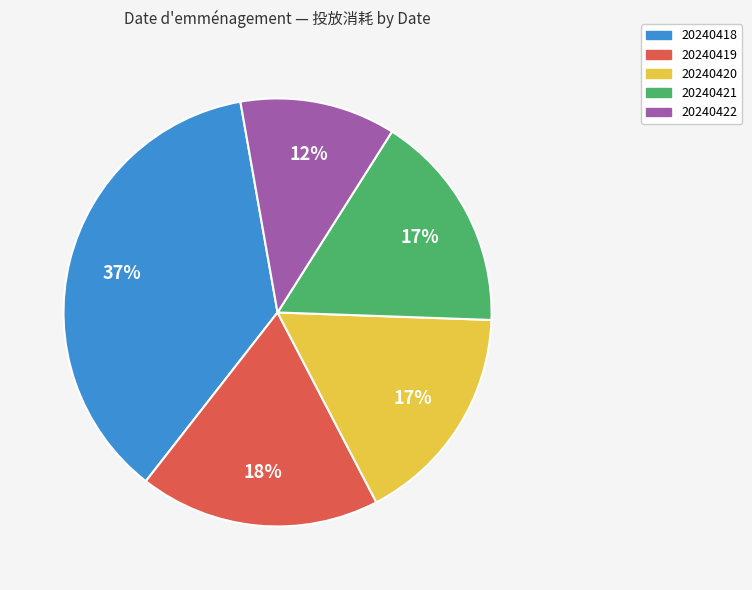

Is it true that 20240419 is 18% of the pie?

True